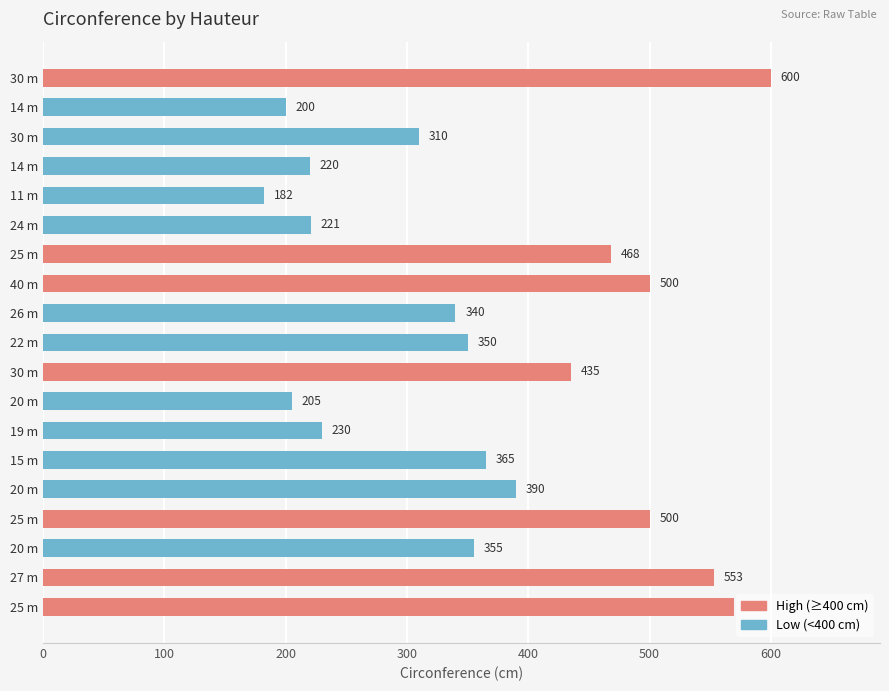

Does the chart contain any negative values?

No